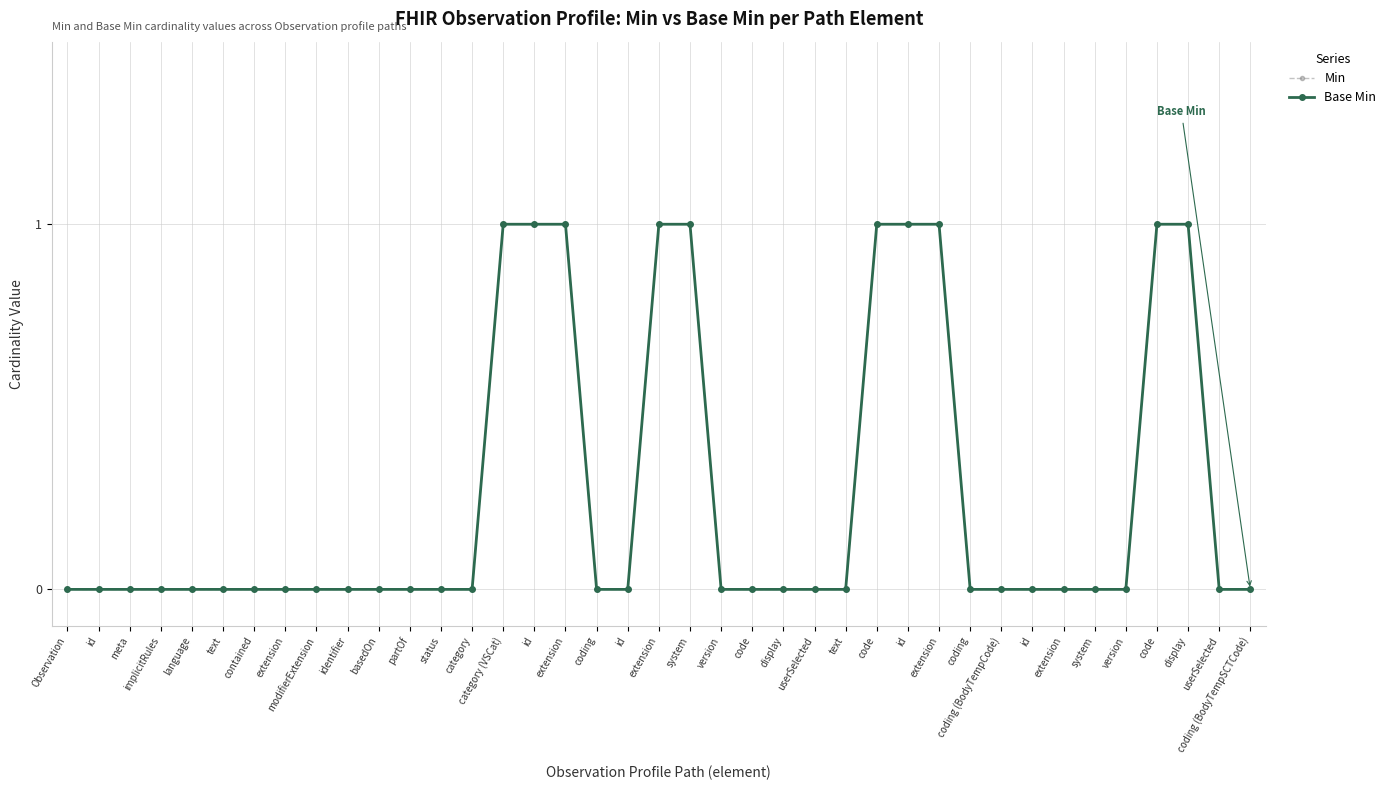

The value of Min at identifier is 0. True or false?

True